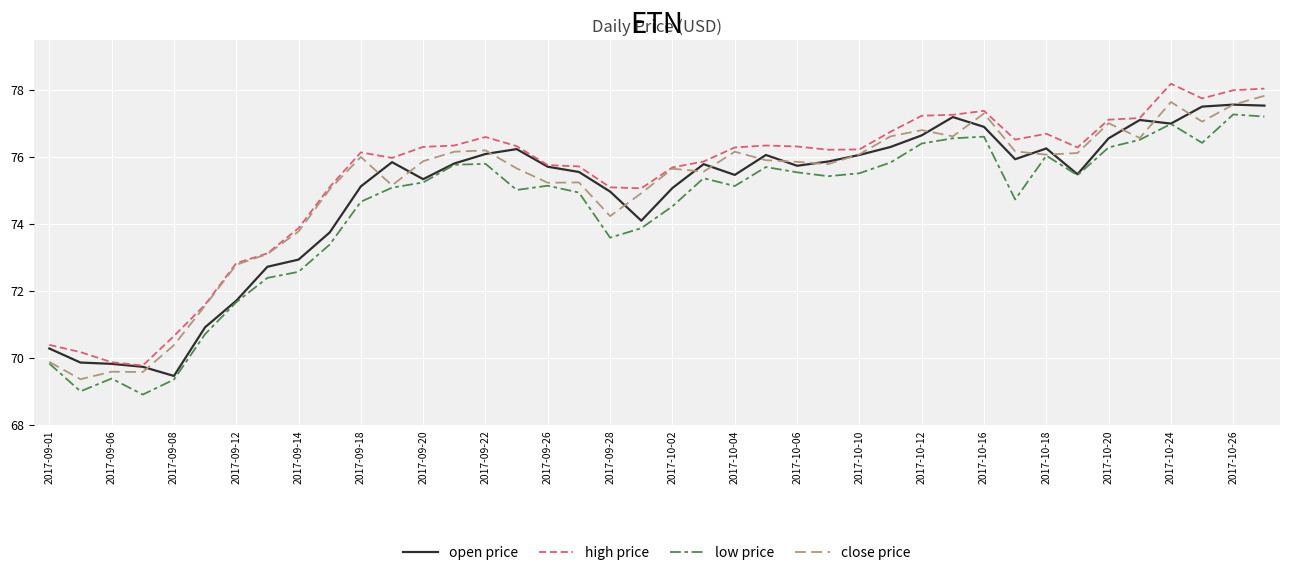

What is the smallest value displayed?

68.9